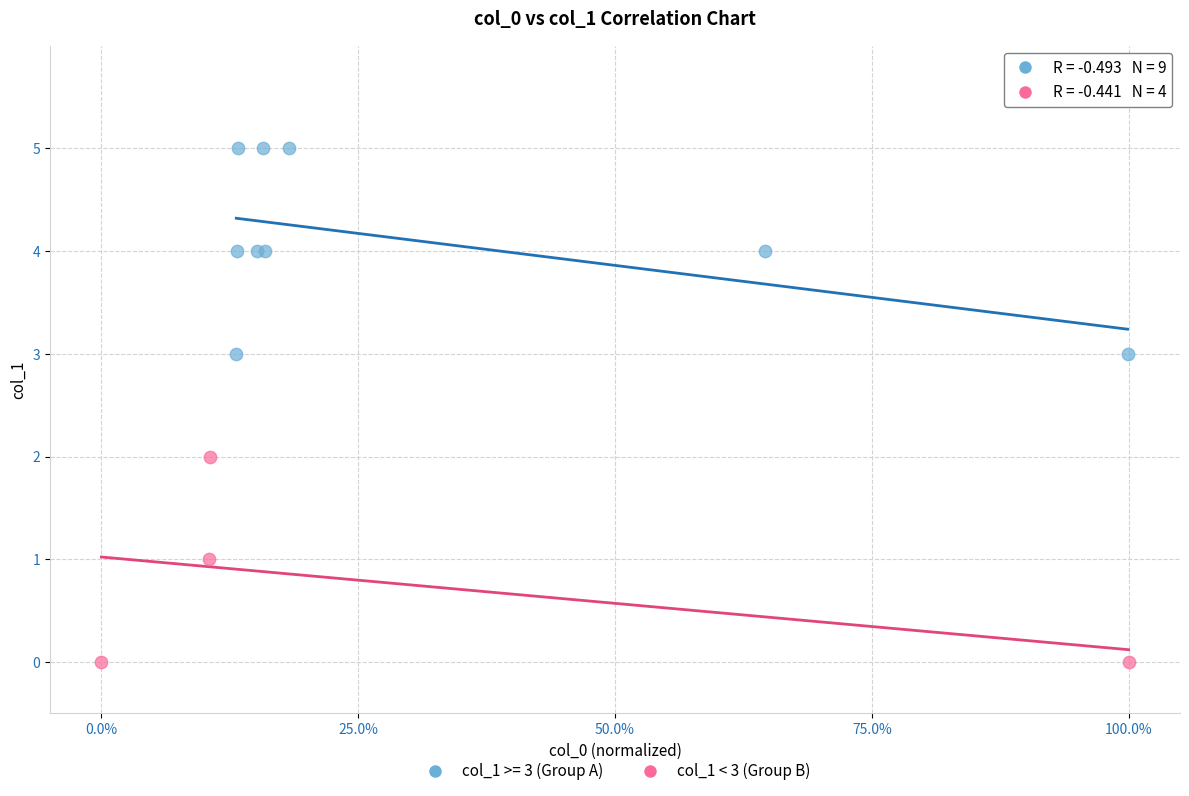

Which series reaches the minimum Y coordinate?

col_1 < 3 (Group B)